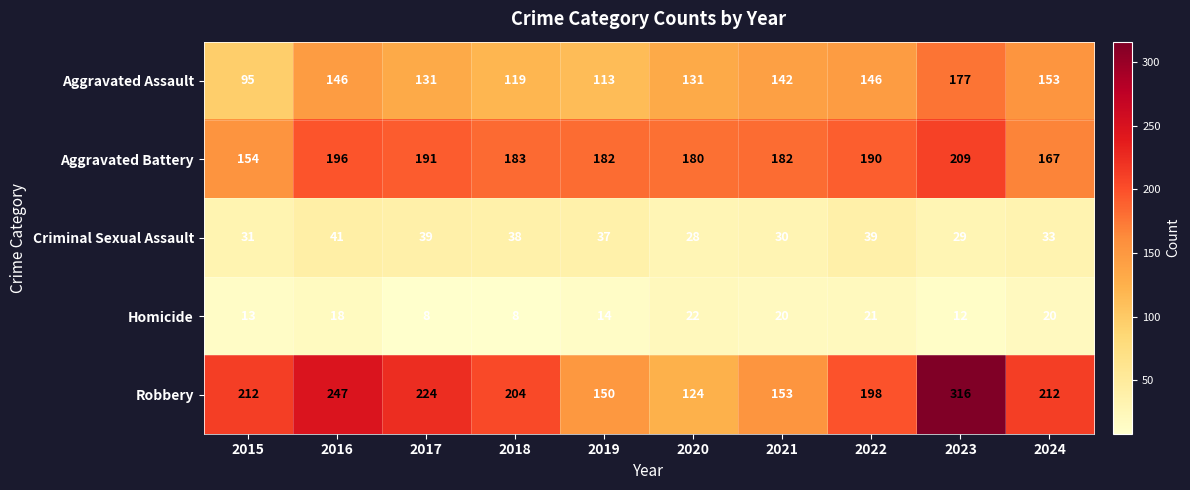

At which label is Homicide closest to 15?

2019